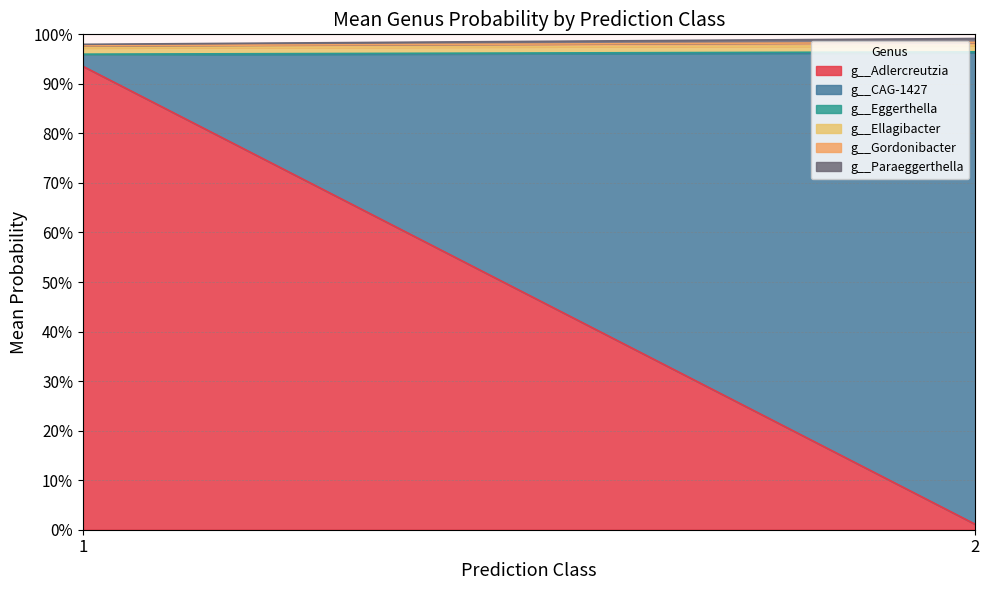

Where is g__CAG-1427 nearest to the value 0?

1